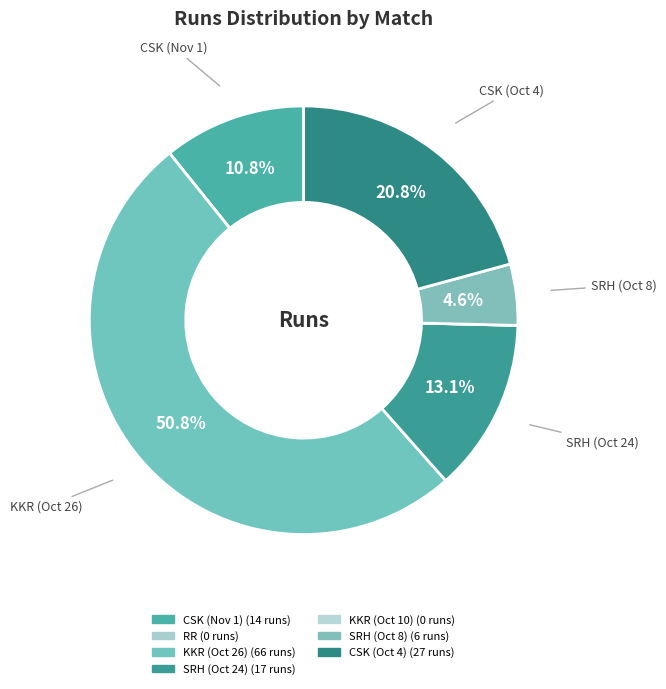

Which category has the smallest portion of the pie?

Rajasthan Royals